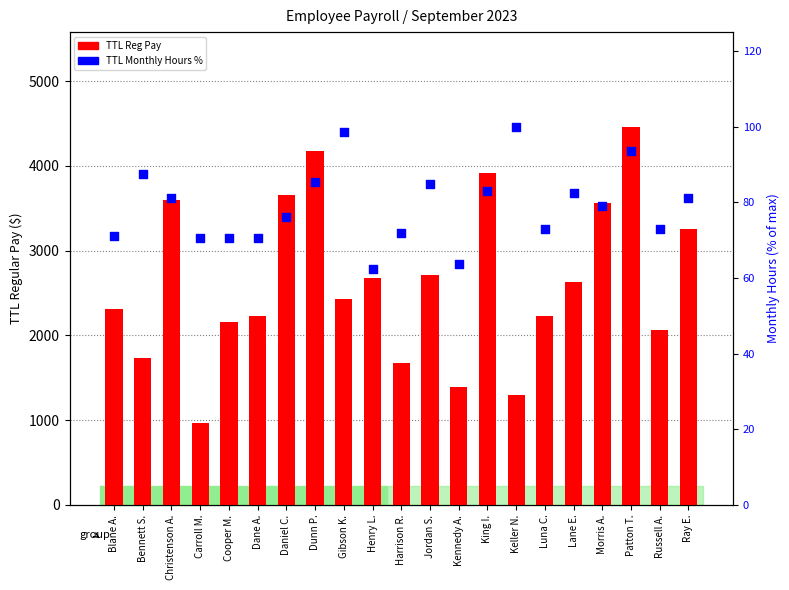

Which series has the largest total across all categories?

TTL Reg Pay